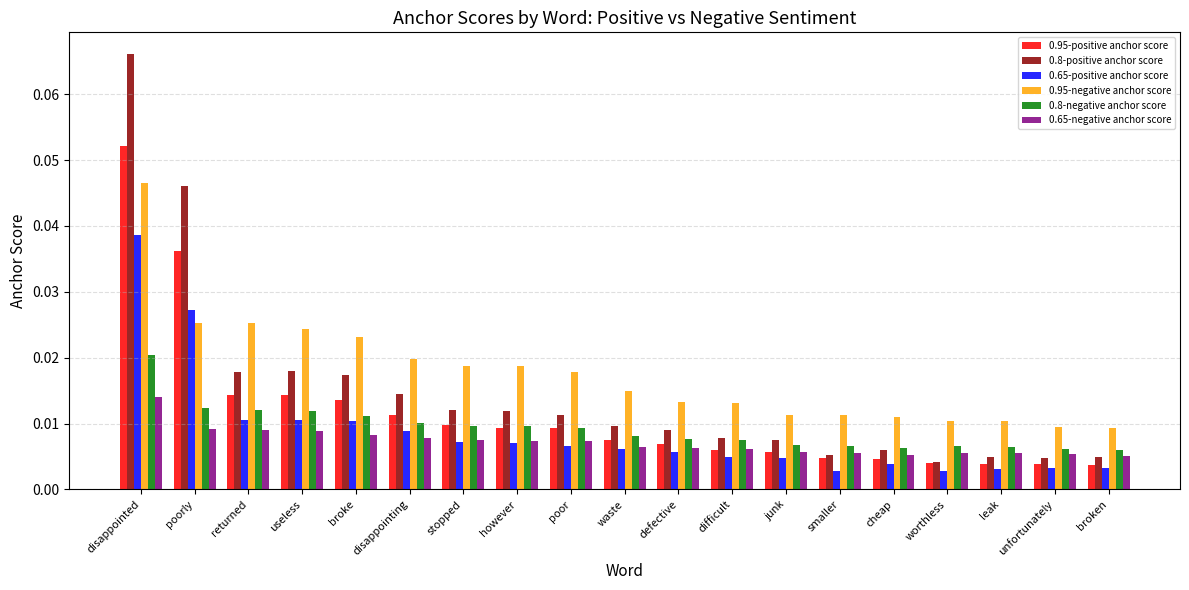

Count the 0.8-negative anchor score values in the range 0 to 1.

19